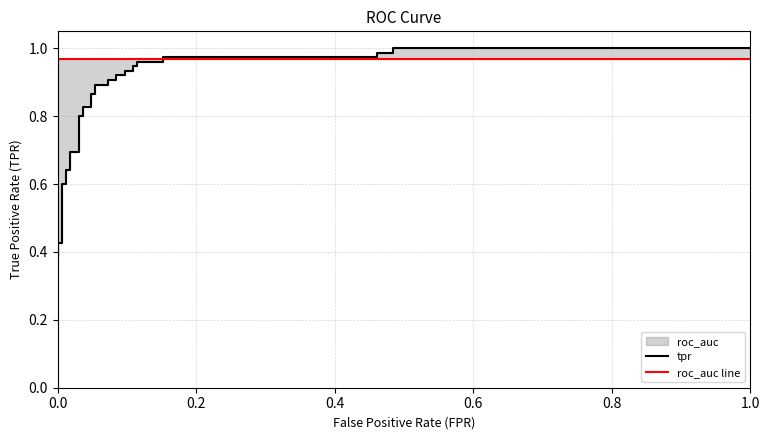

After their last crossing, which series has the higher values: roc_auc line or tpr?

tpr